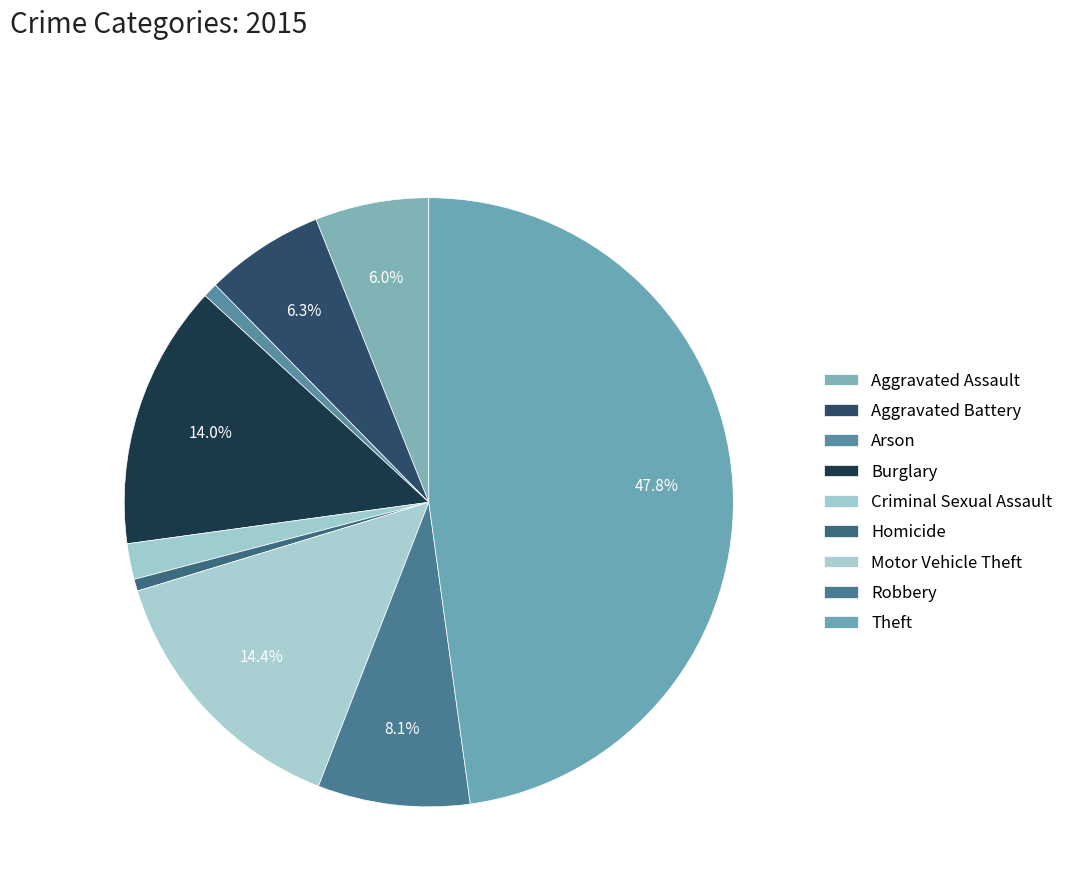

Does Criminal Sexual Assault account for over 50% of the chart?

No